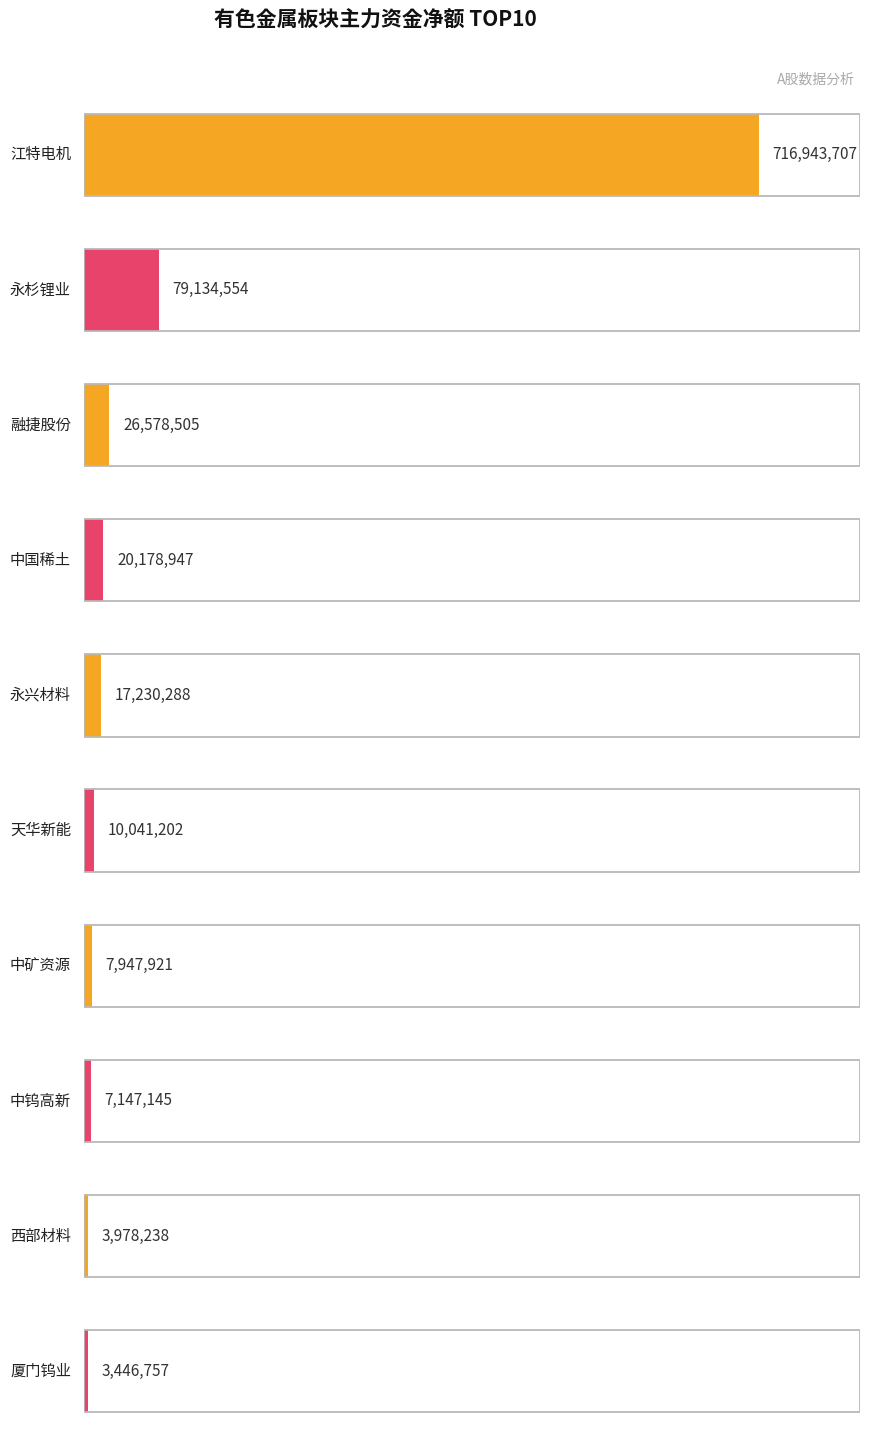

How many data points in 主力净额 are less than 17230288?

5